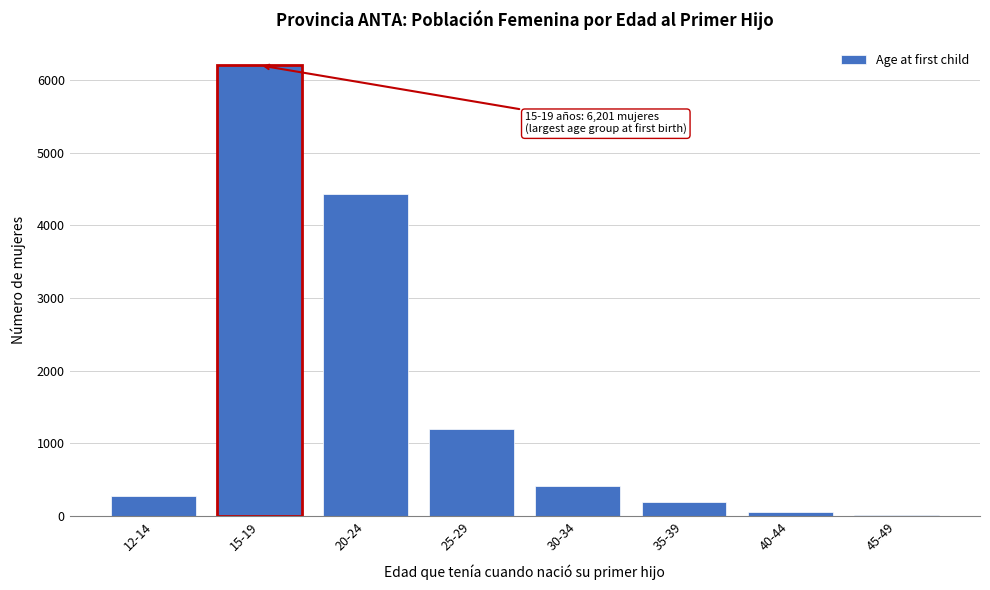

Reading left to right, list all the values displayed in this chart.

12-14=273	15-19=6201	20-24=4432	25-29=1195	30-34=421	35-39=192	40-44=59	45-49=14